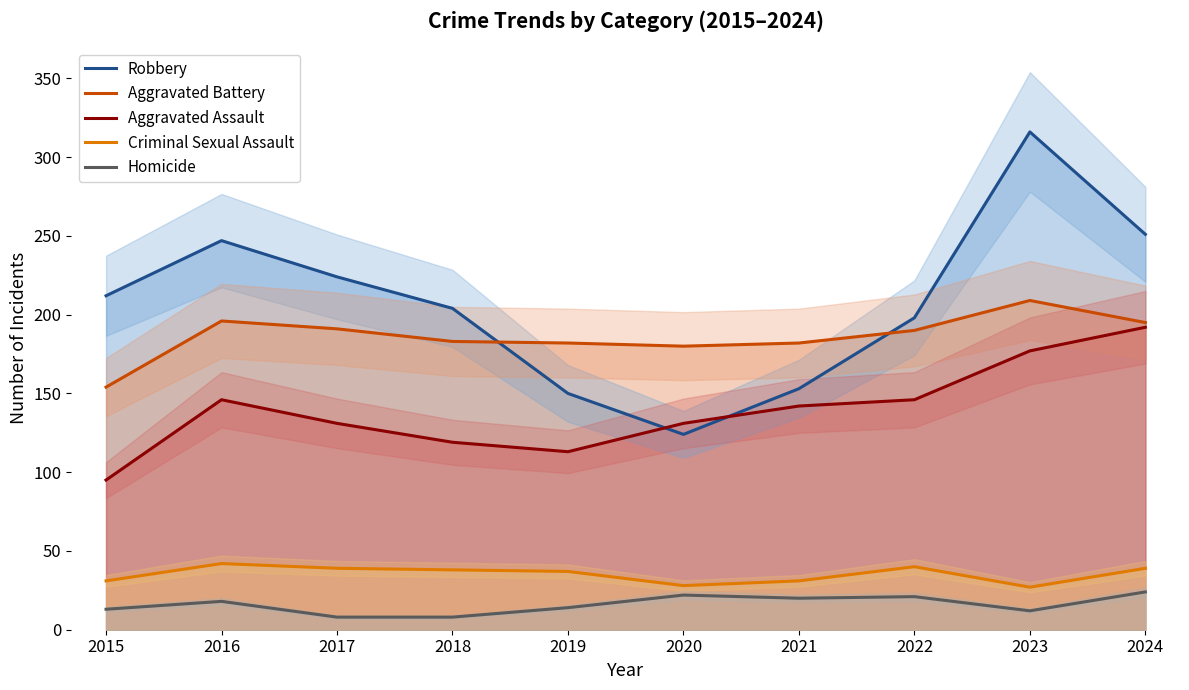

Where is the first local minimum for Aggravated Battery?

2020